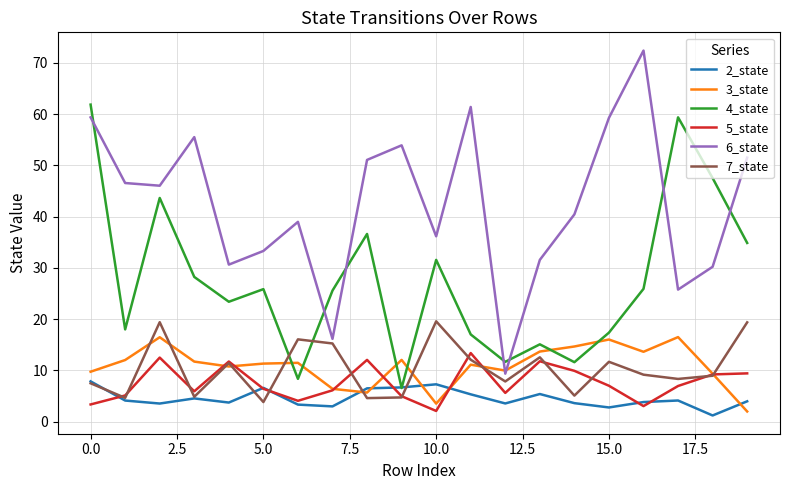

True or false: 5_state and 6_state cross at least once.

False